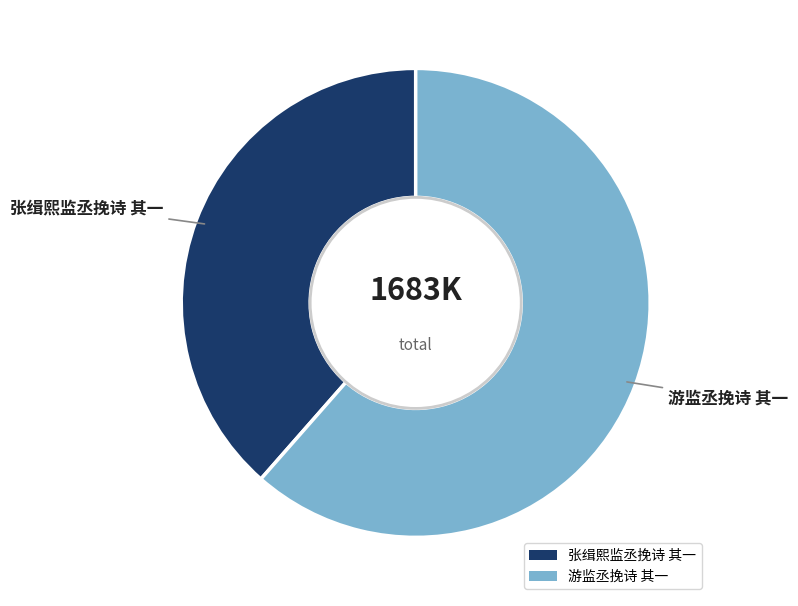

How many segments does this pie chart have?

2